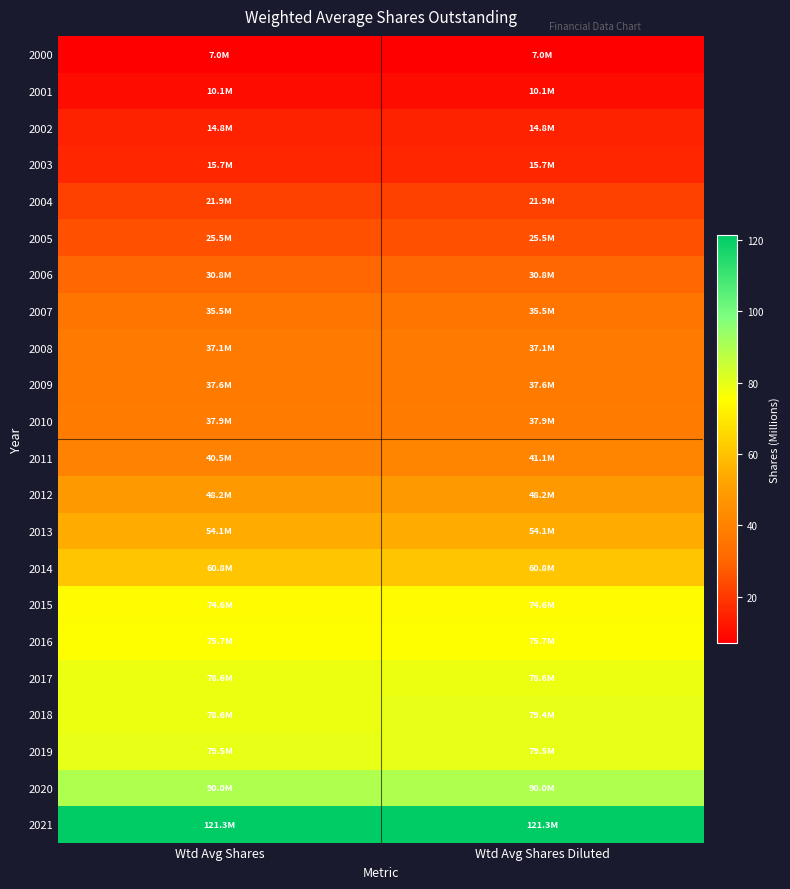

What is the difference between the highest and lowest values at Wtd Avg Shares Diluted?

114.2